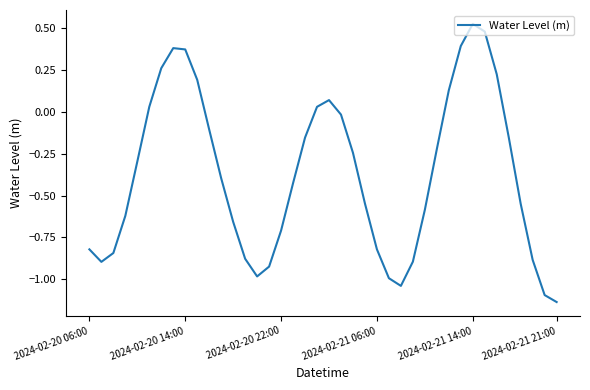

Reading left to right, what are all the values shown in this chart?

-0.8	-0.9	-0.8	-0.6	-0.3	0.0	0.3	0.4	0.4	0.2	-0.1	-0.4	-0.7	-0.9	-1.0	-0.9	-0.7	-0.4	-0.2	0.0	0.1	-0.0	-0.2	-0.5	-0.8	-1.0	-1.0	-0.9	-0.6	-0.2	0.1	0.4	0.5	0.5	0.2	-0.2	-0.5	-0.9	-1.1	-1.1